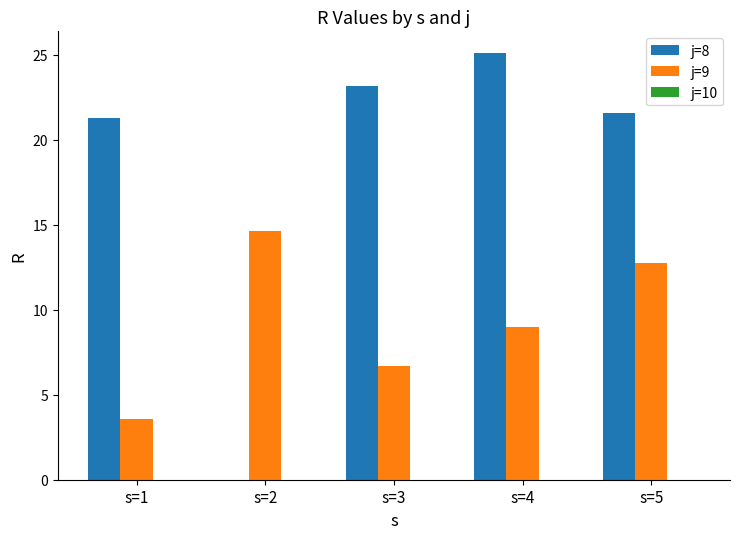

How many groups of bars are there?

5